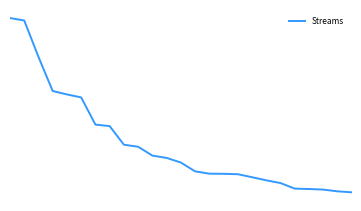

Is this an area chart (filled region under the line)?

No